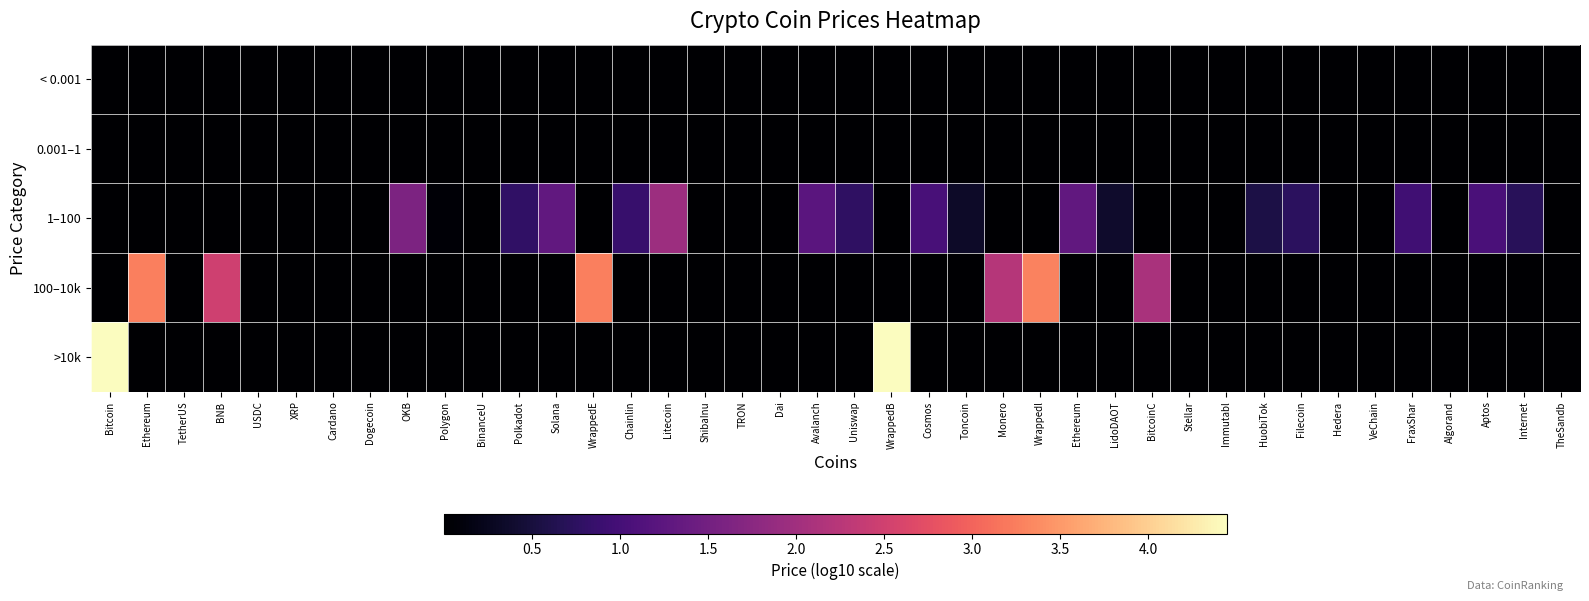

Count the number of data series in this chart.

5